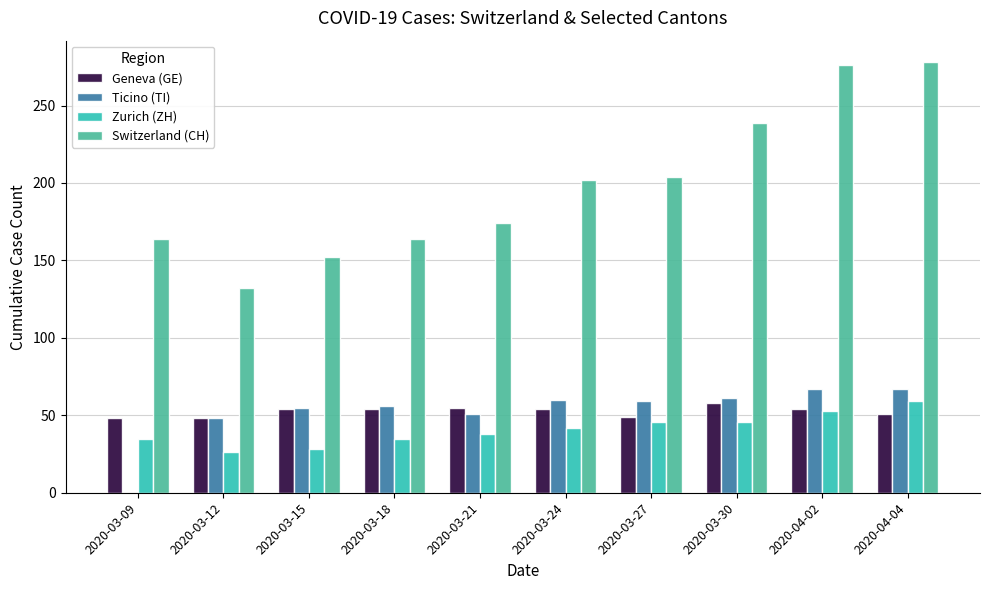

What are all the series names shown in the legend?

Geneva (GE), Ticino (TI), Zurich (ZH), Switzerland (CH)